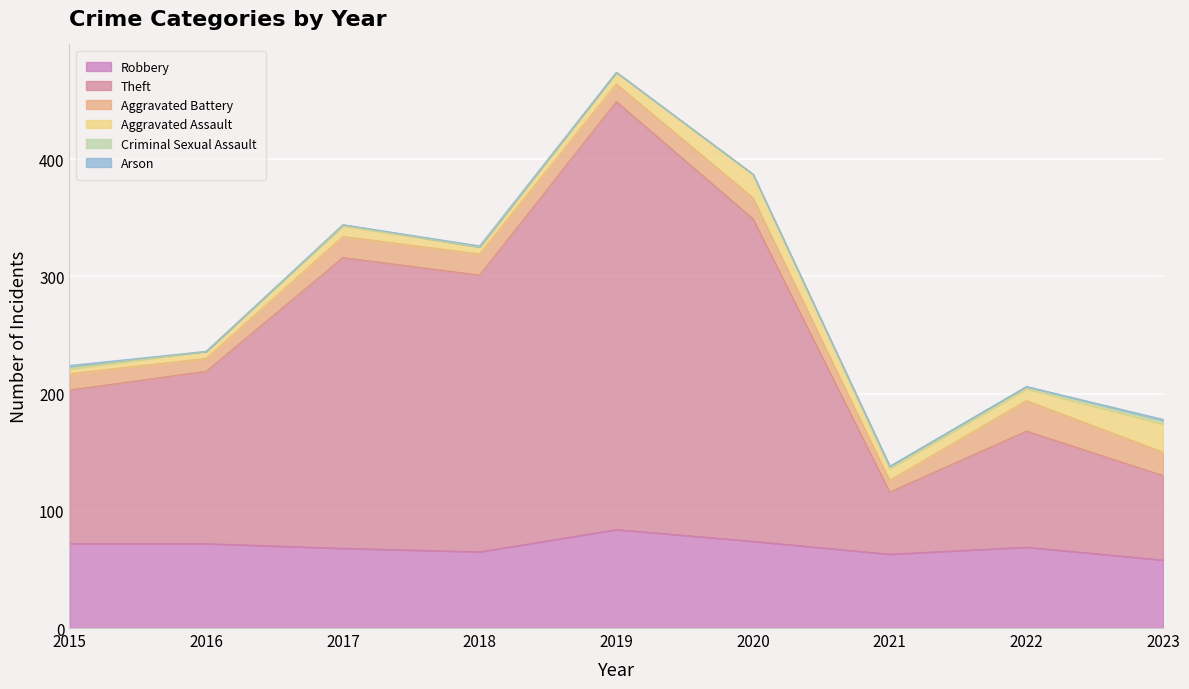

True or false: Arson has more than 0 points higher than both neighbors.

True